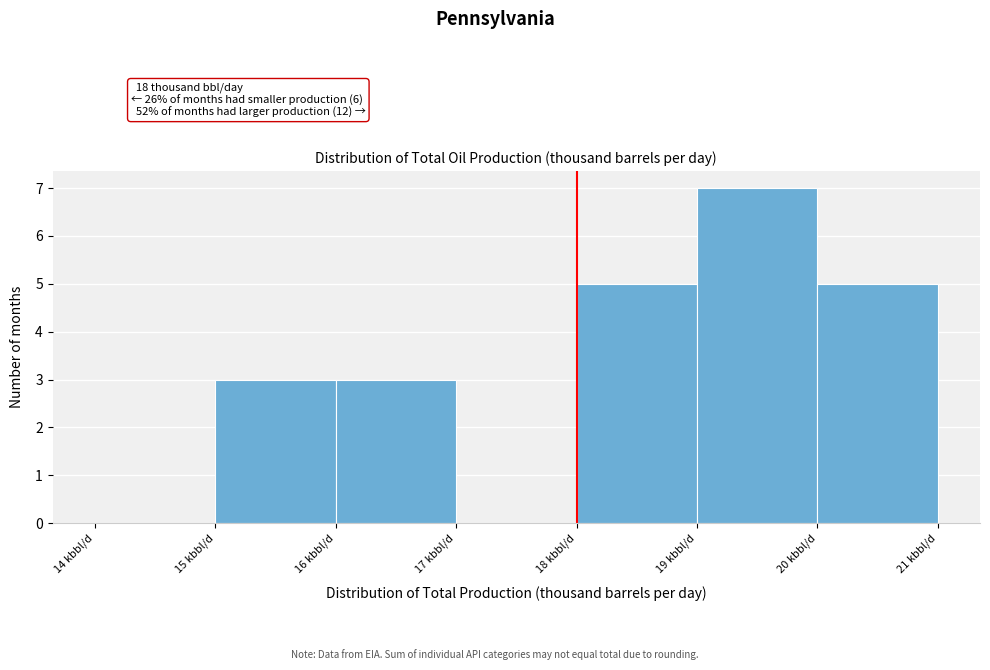

Which range on the x-axis has the tallest bar?

19 to 20